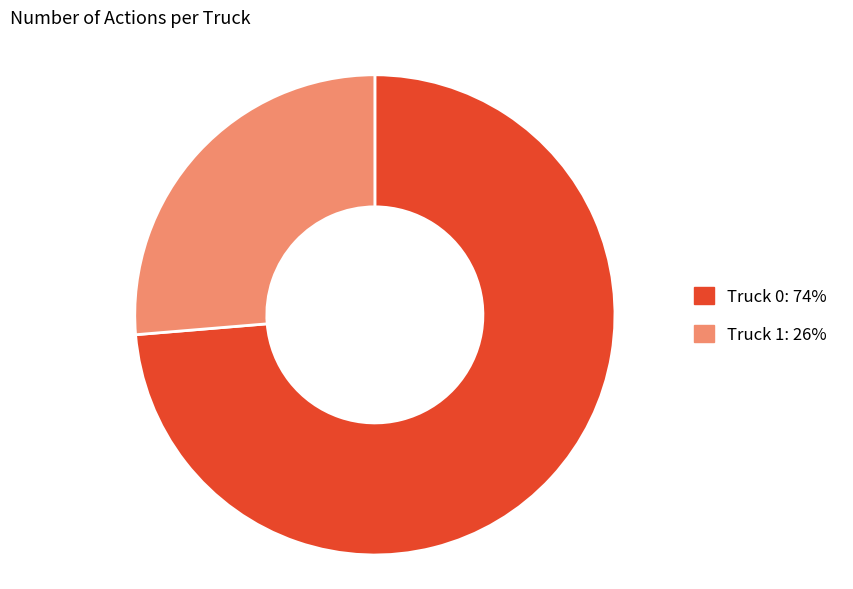

Do Truck 1: 26% and Truck 0: 74% together represent more than half of the pie?

Yes